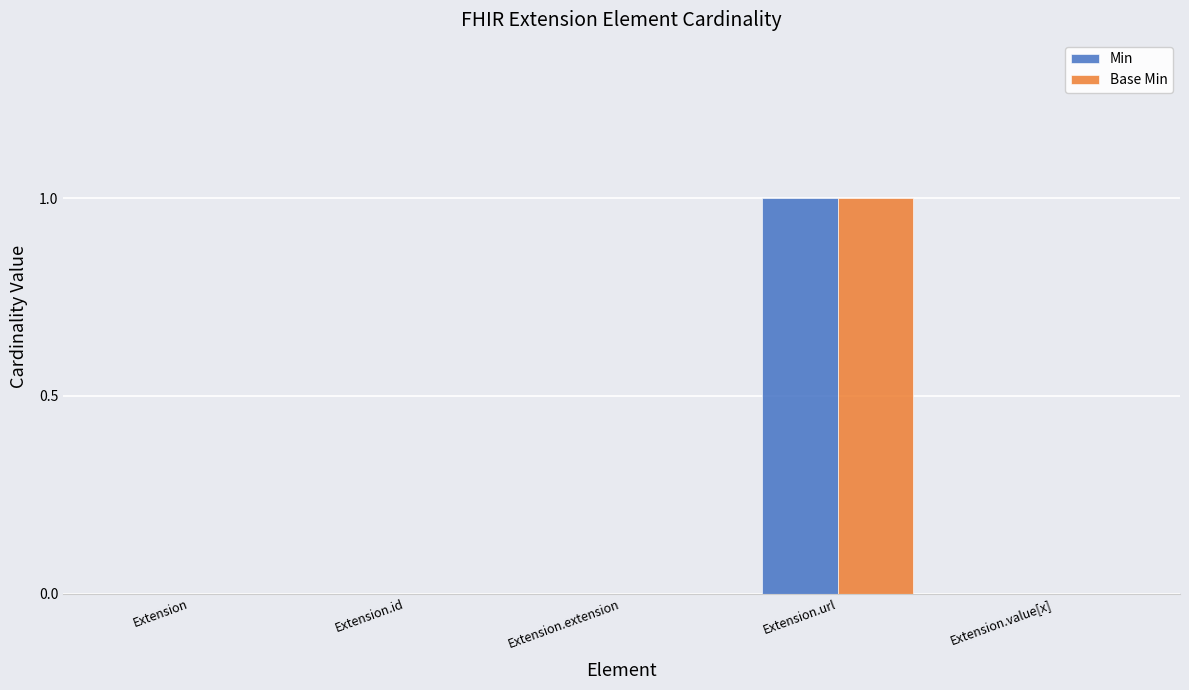

Reading left to right, list all the values displayed in this chart.

Min: 0	0	0	1	0
Base Min: 0	0	0	1	0